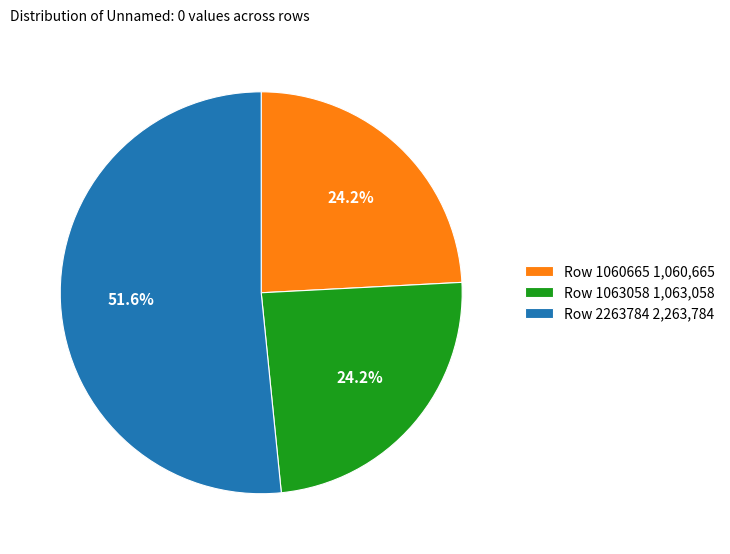

How much of the chart is everything except Row 1063058 1,063,058?

75.8%